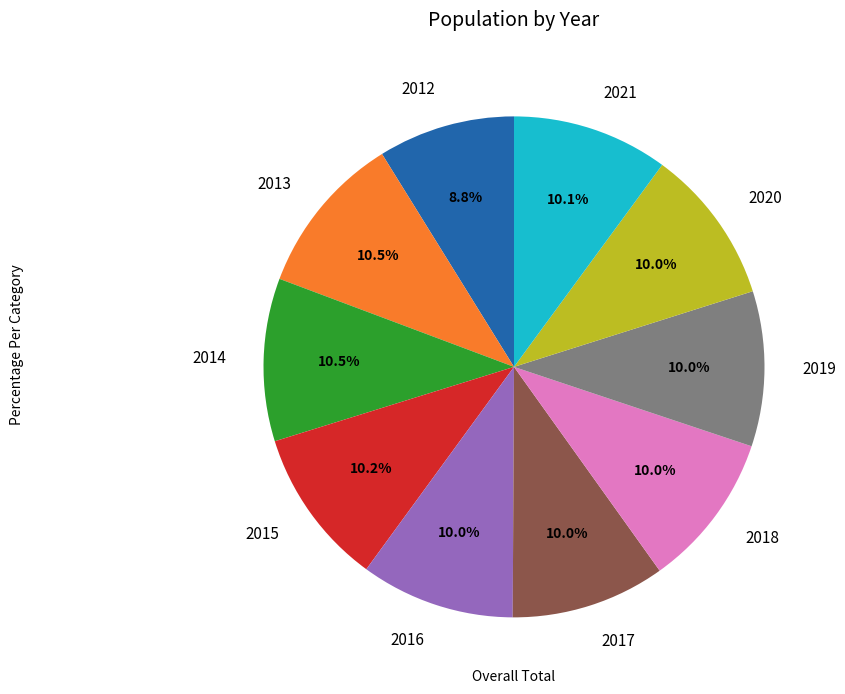

Is there any slice that represents more than half of the pie?

No